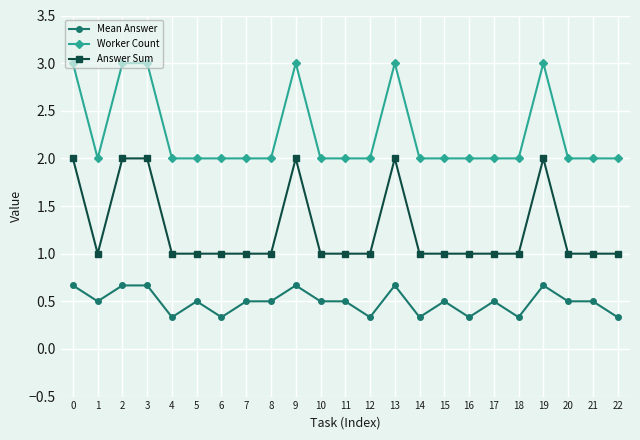

What is the spread (max minus min) of values at 18?

1.7